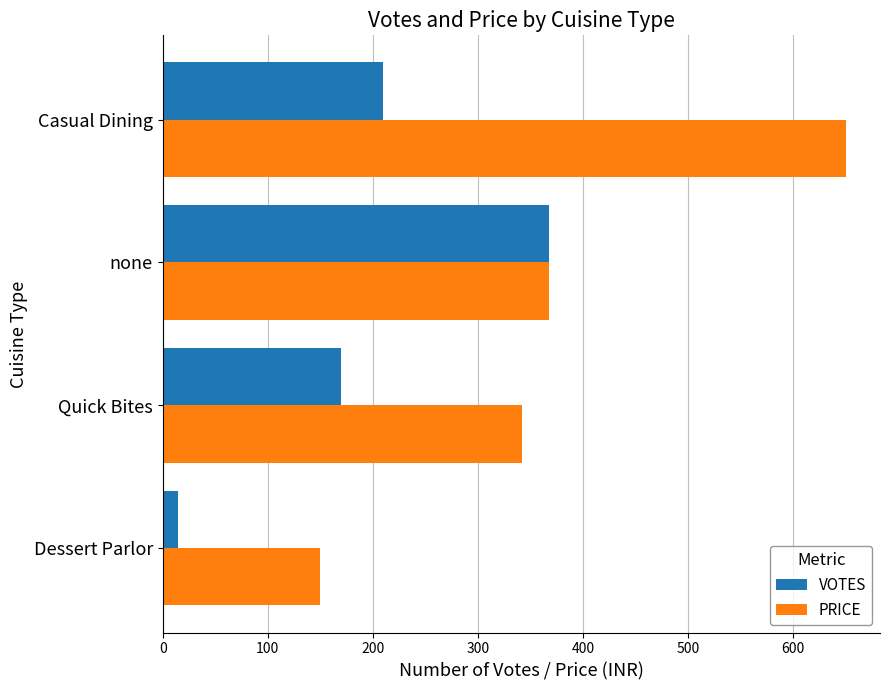

Rank the series by their average value, from lowest to highest.

VOTES, PRICE